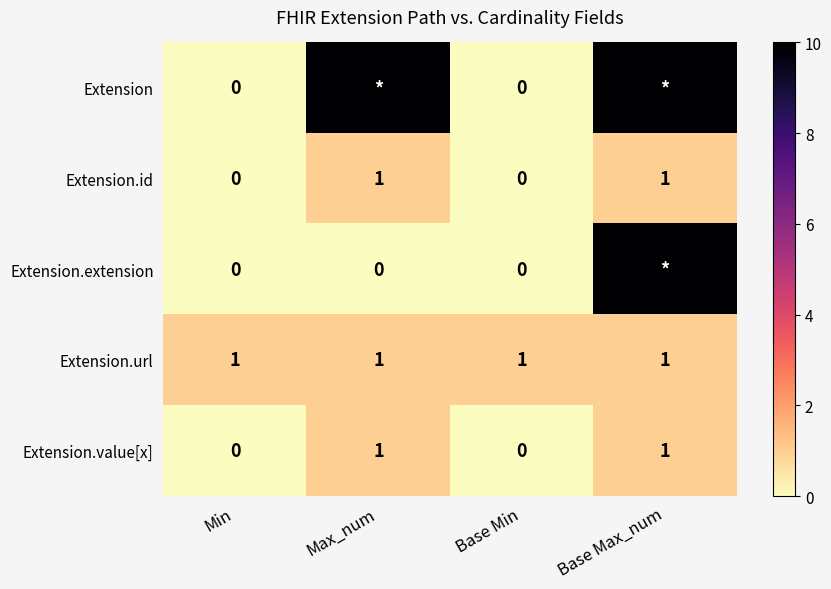

At which category does the chart reach its peak across all series?

Max_num